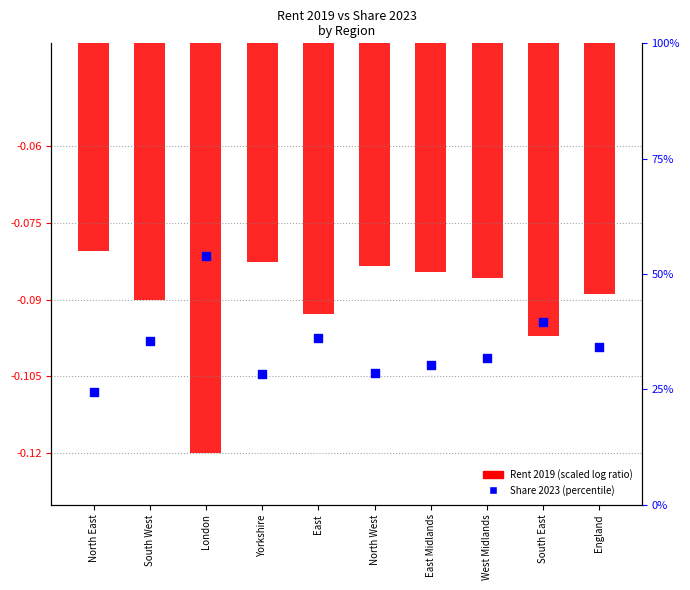

What is the total value across all series at East Midlands?

30.2